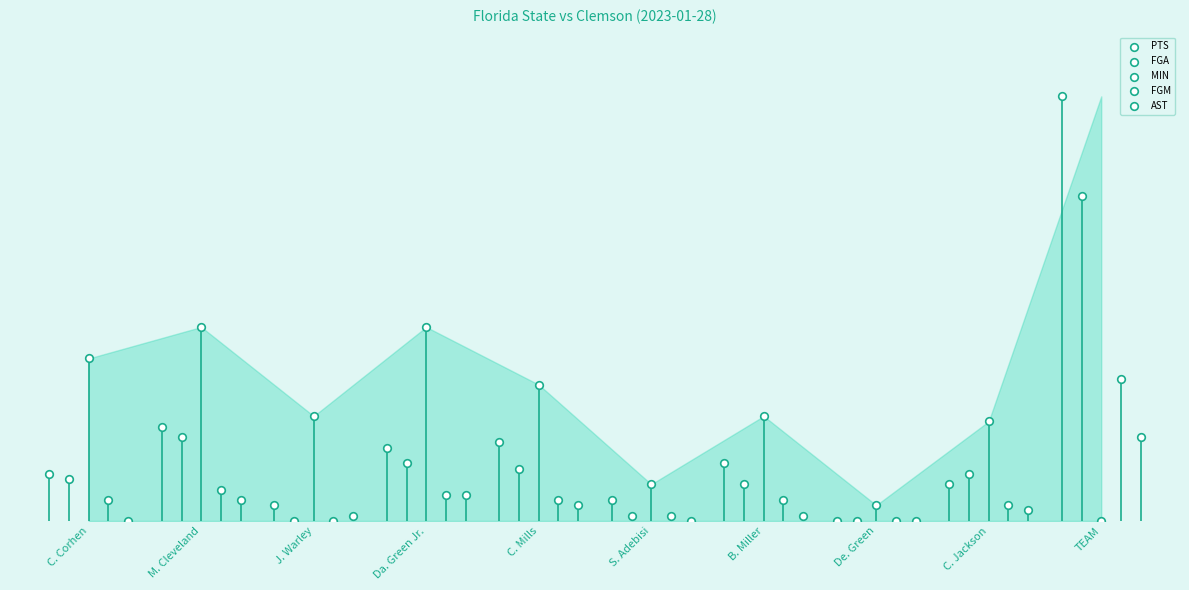

Which series contains the highest Y value?

PTS